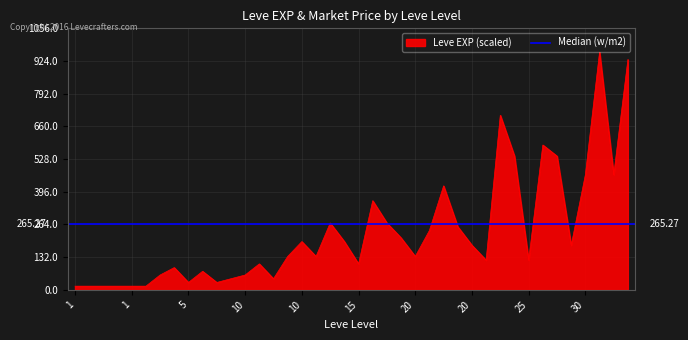

Between 30 and 25, which is larger?

30